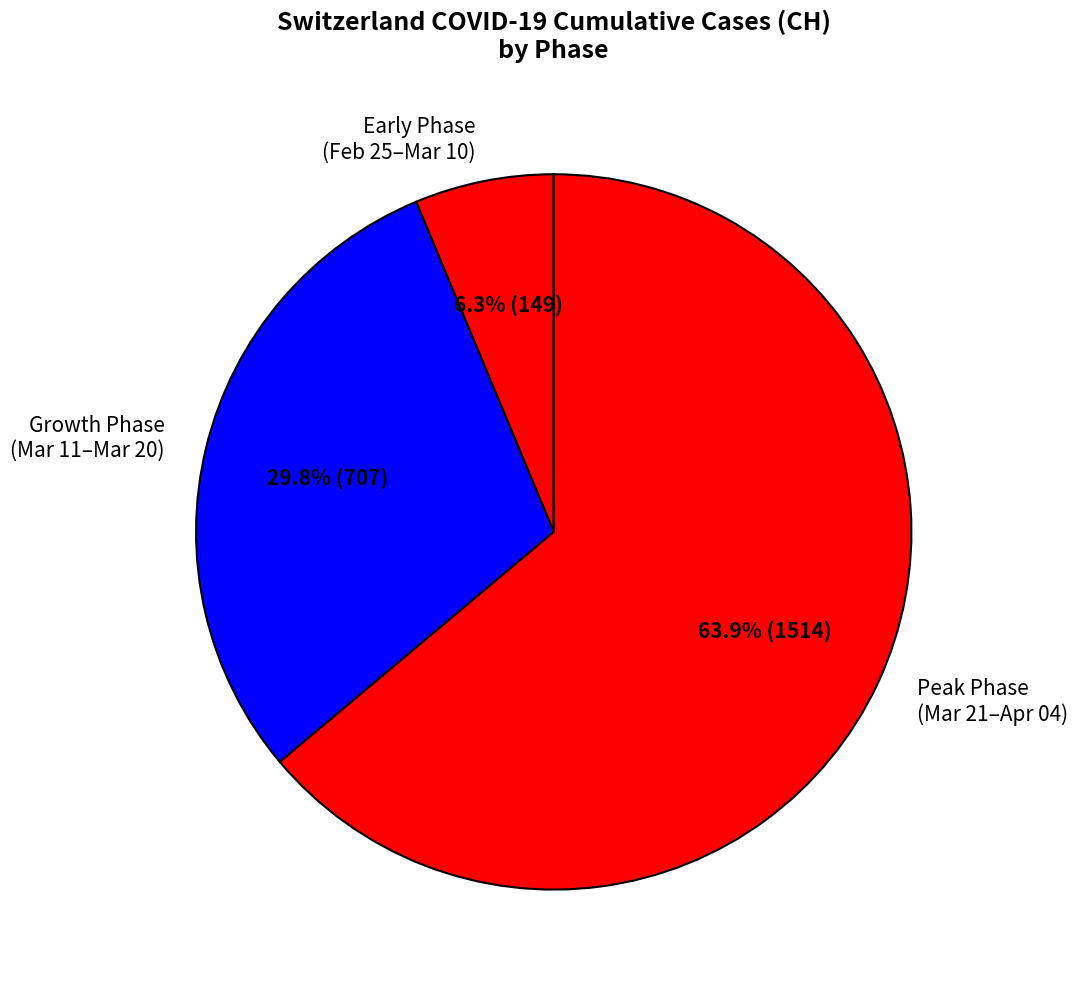

What is the largest slice in the pie chart?

Peak Phase (Mar 21–Apr 04)